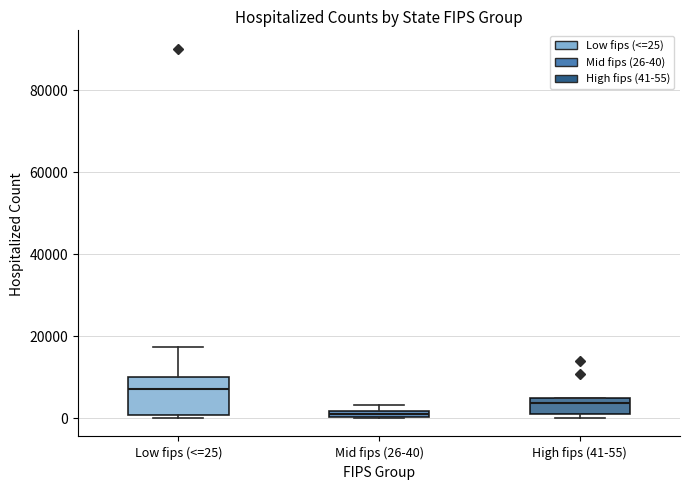

Which box has the highest median line?

Low fips (<=25)